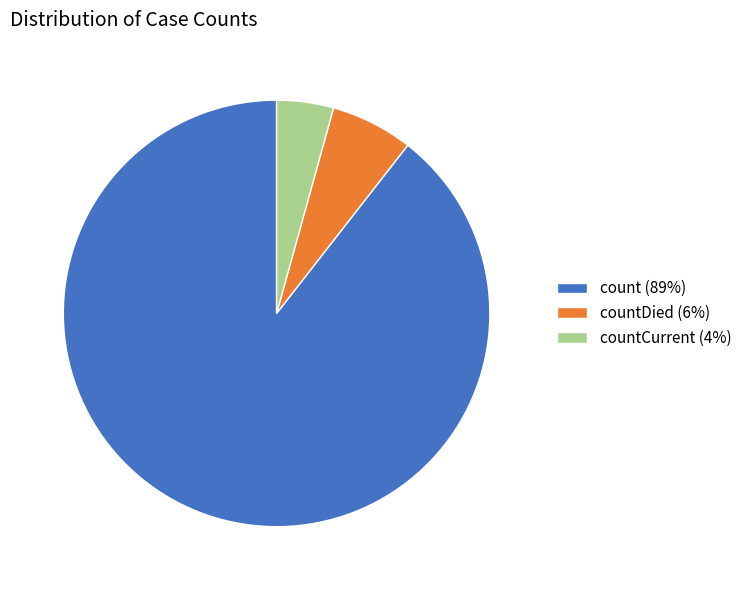

Which has a higher value, count (89%) or countDied (6%)?

count (89%)